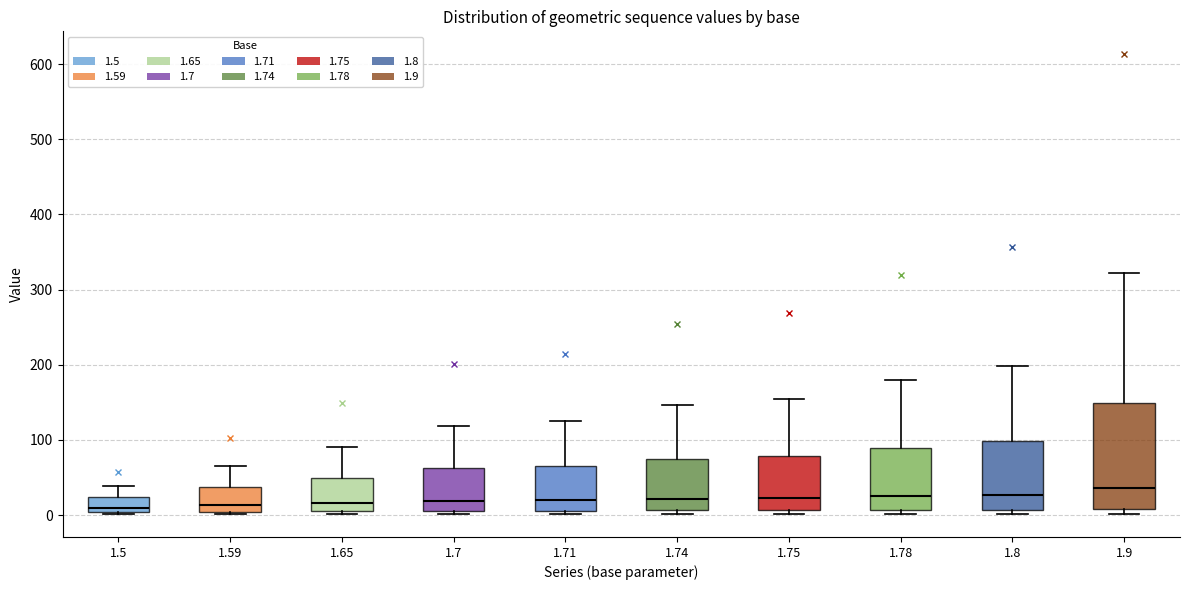

Reading left to right, read every box against the y-axis: the position of its median line, the range the box covers, and the ends of its whiskers. The values are not printed on the chart, so give them approximately, as read against the axis.

1.5: median 10, box 0 to 20, whiskers 0 to 40
1.59: median 10, box 0 to 40, whiskers 0 (just below the box's lower edge) to 60
1.65: median 20, box 10 to 50, whiskers 0 to 90
1.7: median 20, box 10 to 60, whiskers 0 to 120
1.71: median 20, box 10 to 70, whiskers 0 to 130
1.74: median 20, box 10 to 80, whiskers 0 to 150
1.75: median 20, box 10 to 80, whiskers 0 to 150
1.78: median 20, box 10 to 90, whiskers 0 to 180
1.8: median 30, box 10 to 100, whiskers 0 to 200
1.9: median 40, box 10 to 150, whiskers 0 to 320